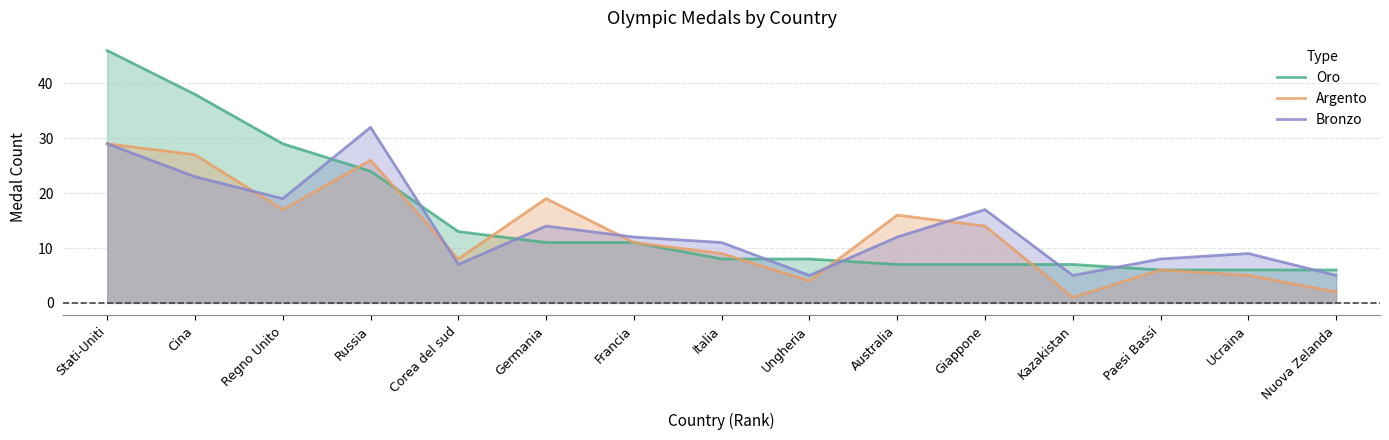

What is the difference between the Oro values at Stati-Uniti and Francia?

35